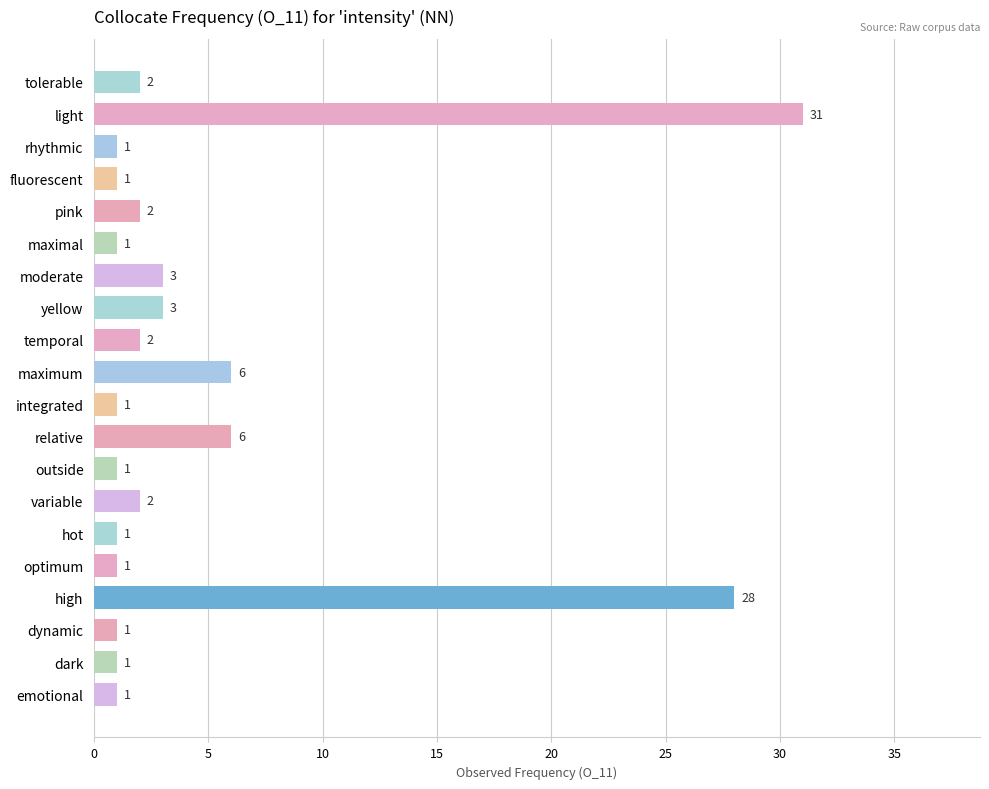

Between variable and emotional, which is larger?

variable